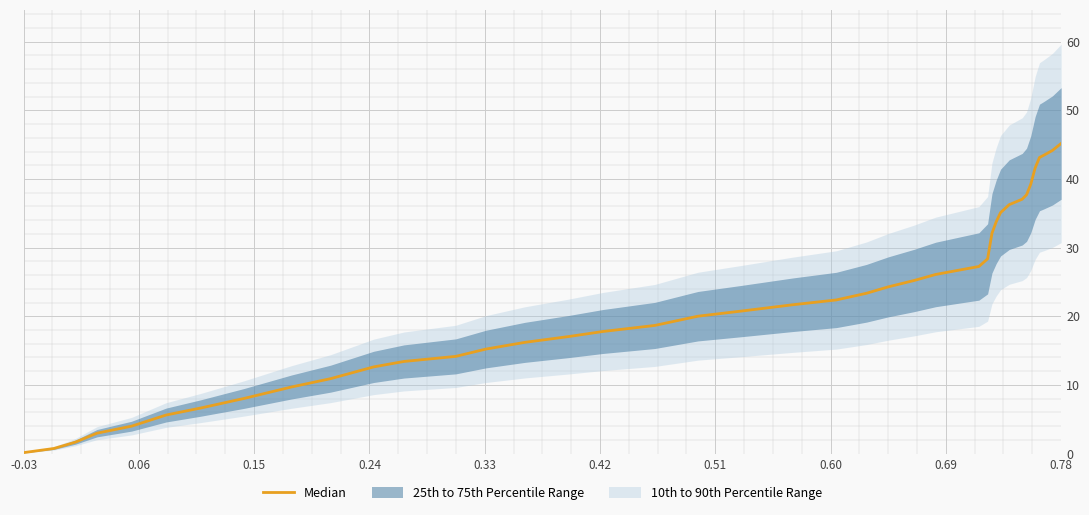

What is the sum of all values?

883.7